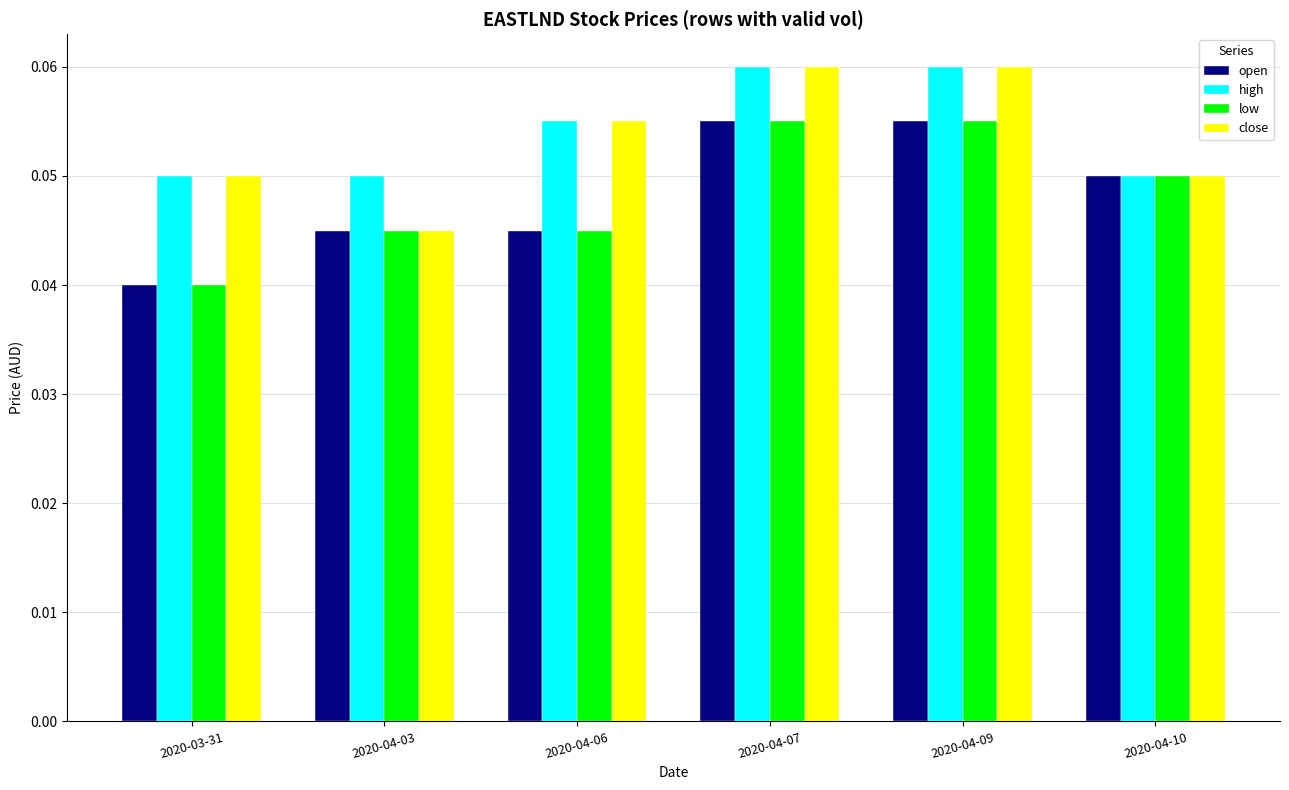

The low series shows 0.1 at 2020-04-03. True or false?

False